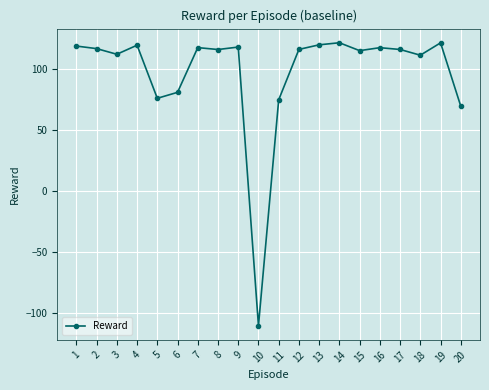

Count the number of categories in the chart.

20